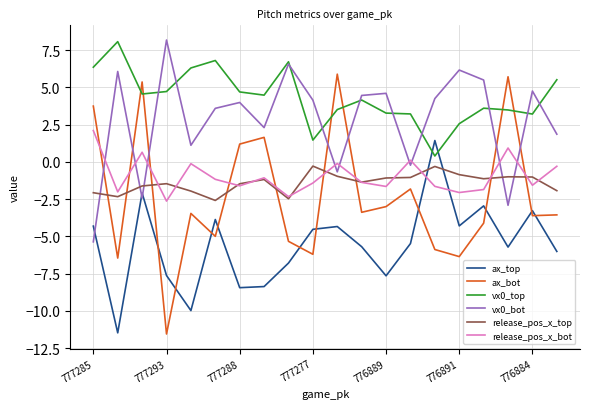

Which series has the widest spread of values?

ax_bot